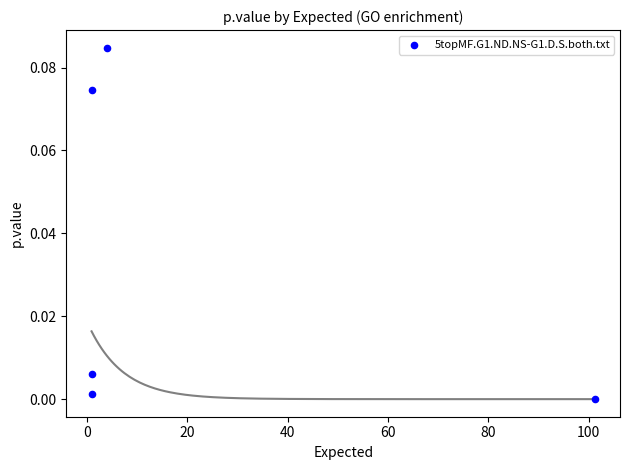

What is the average X value?

21.6